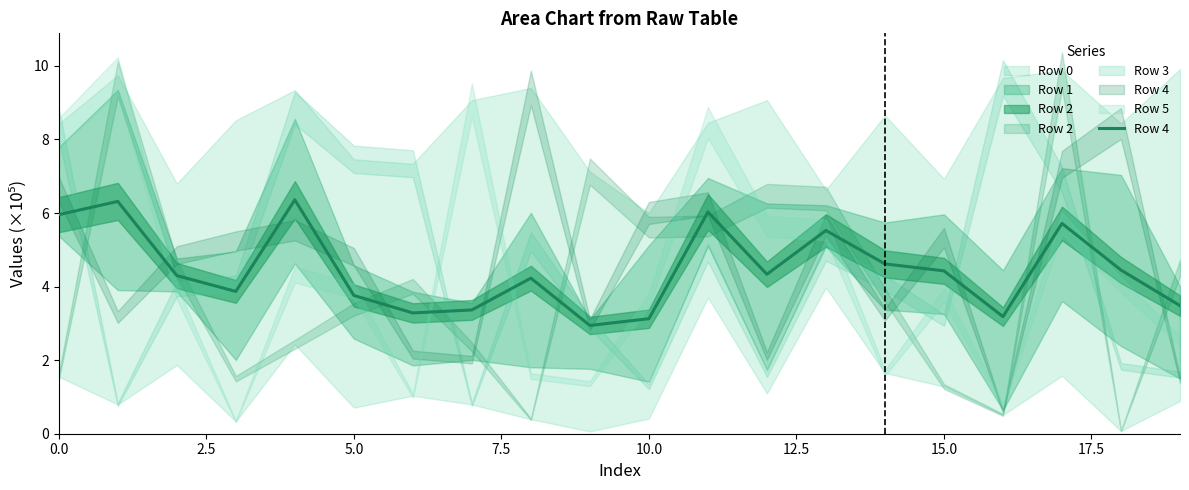

The value at 17.5 is 1.1. True or false?

False